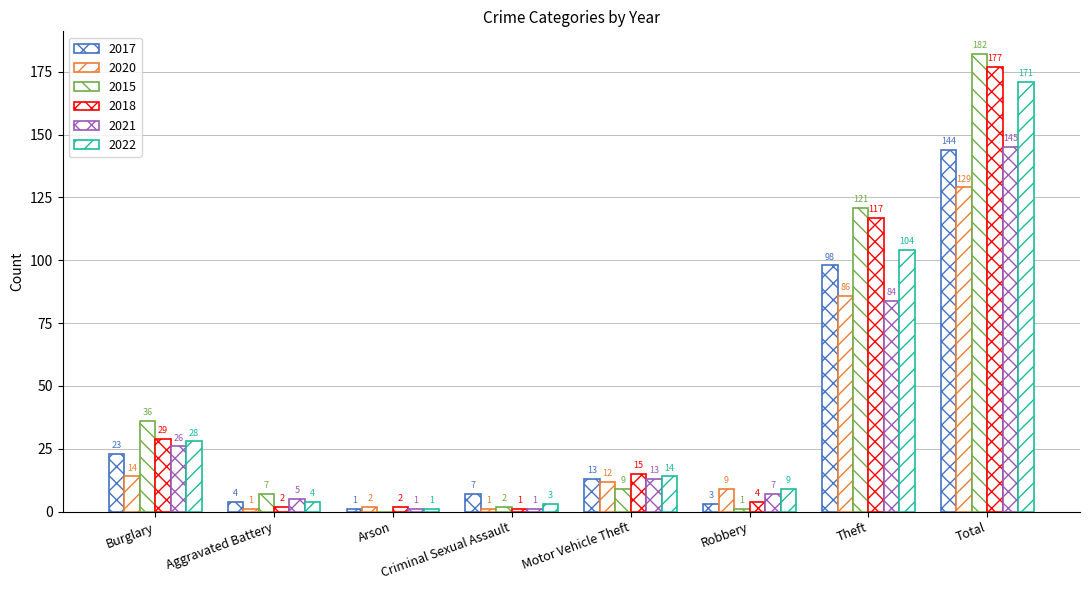

Which label corresponds to the smallest value in the chart?

Arson